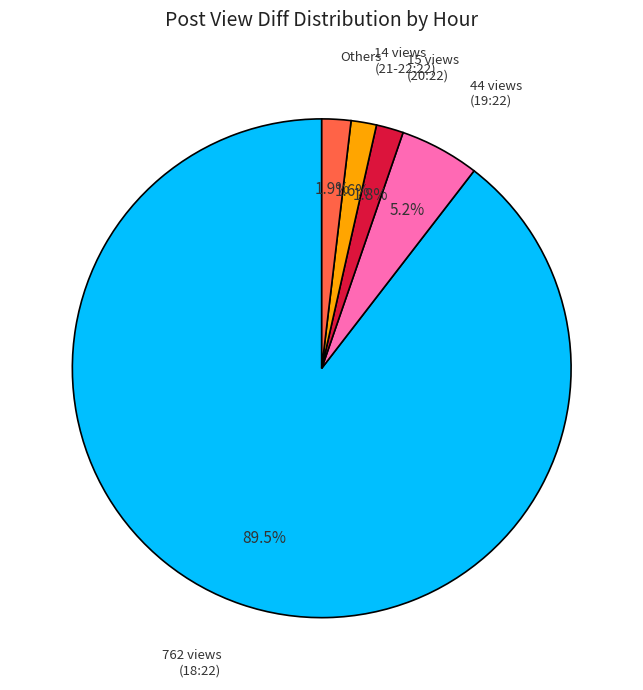

Is there a majority slice in this chart?

Yes